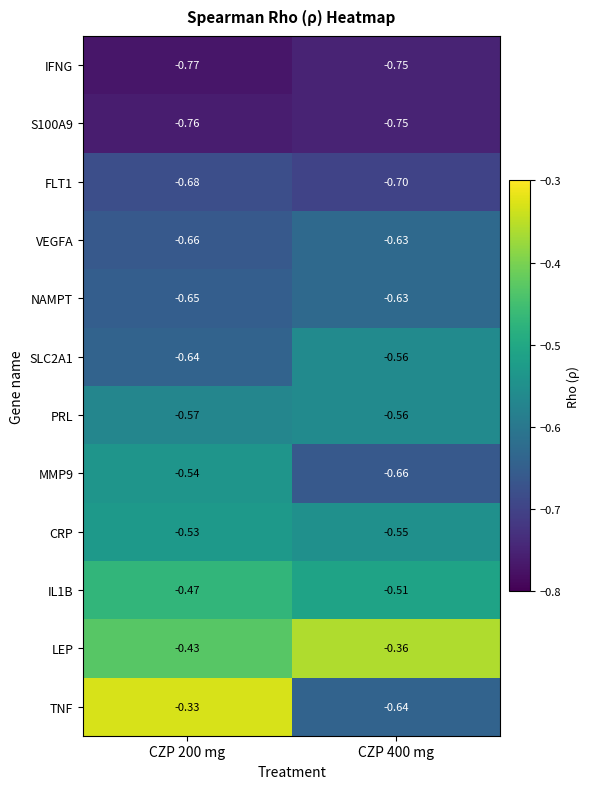

Which series changed the most between CZP 200 mg and CZP 400 mg?

TNF